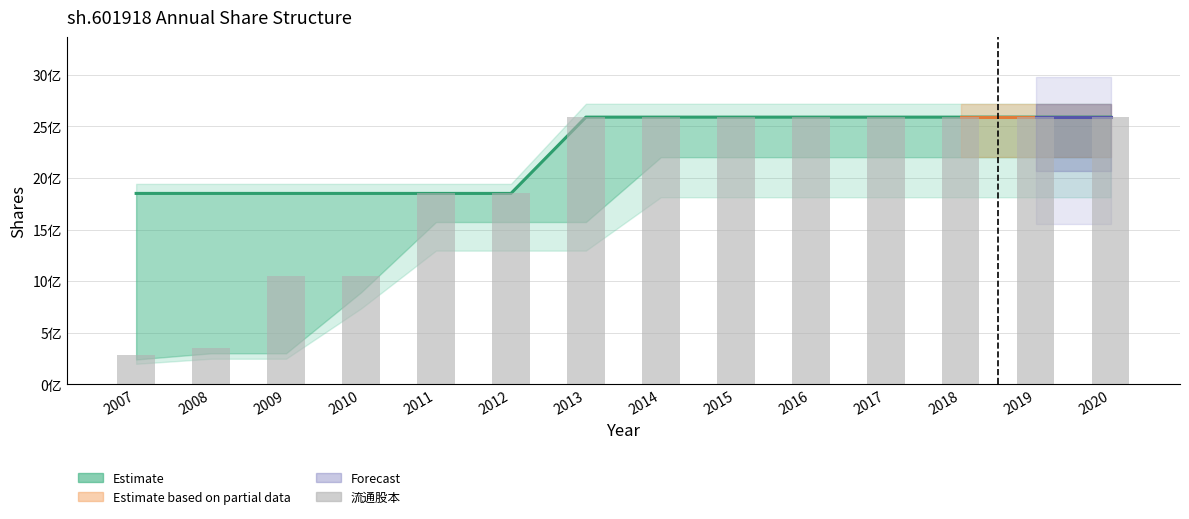

True or false: 流通股本 has a value of 281600000 at 2007.

True